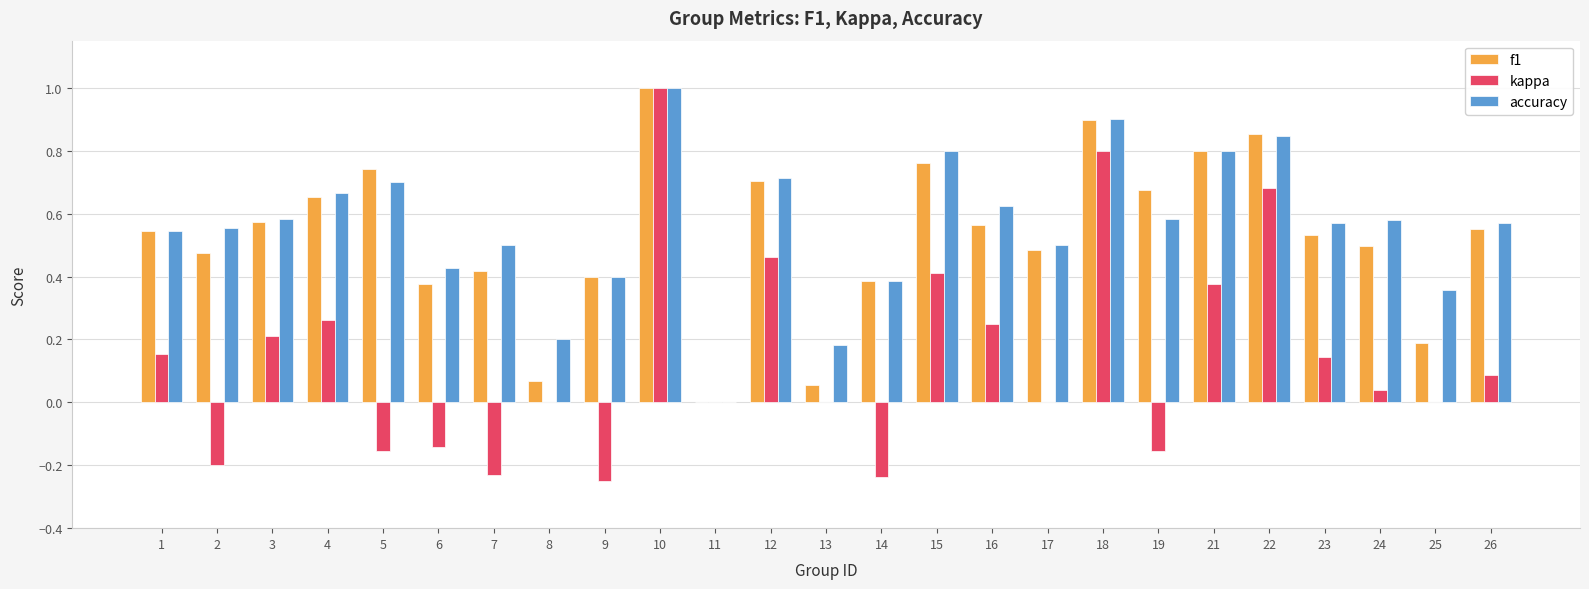

How many groups of bars are there?

25